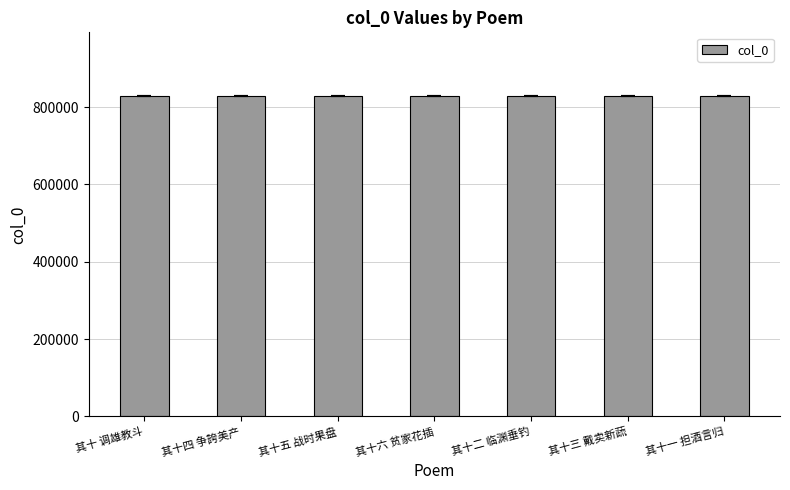

Approximately how many times larger is the value at 其十一 担酒言归 compared to 其十二 临渊垂钓?

1.0